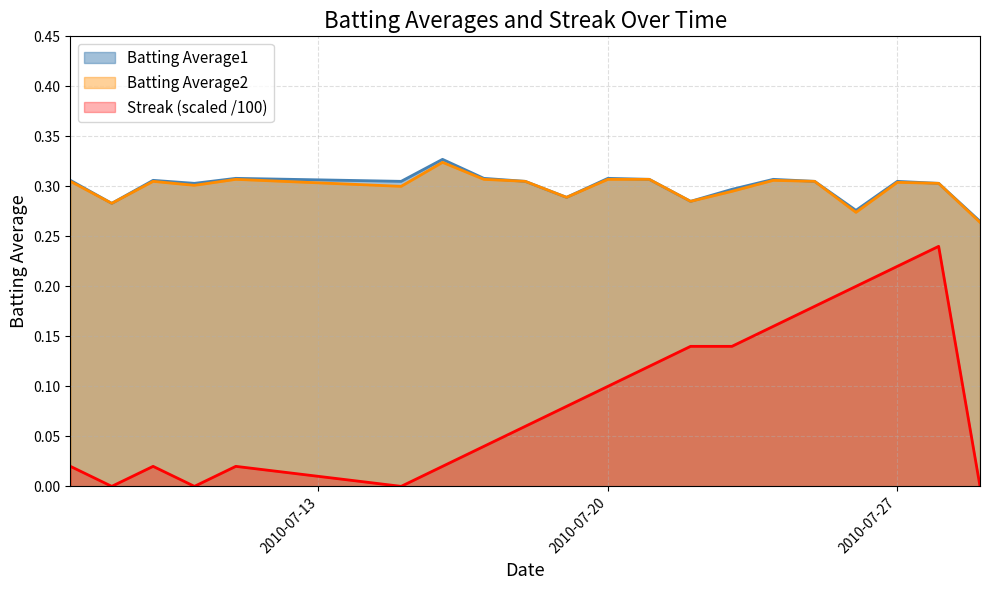

How many interior local peaks does the Streak series have?

3